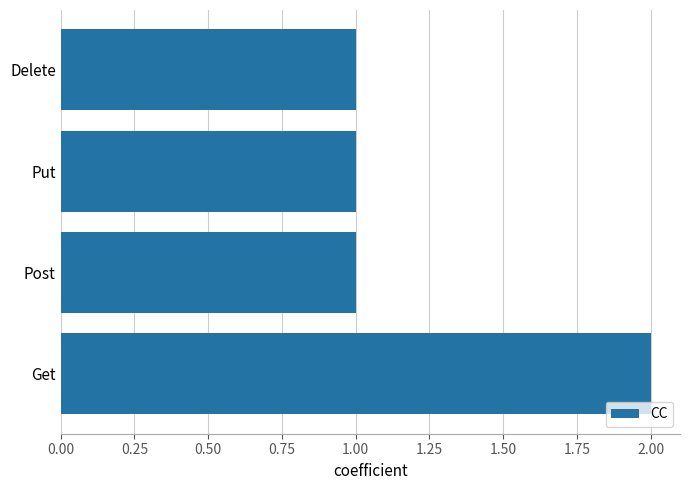

The chart shows a value of 1 at Put. True or false?

True